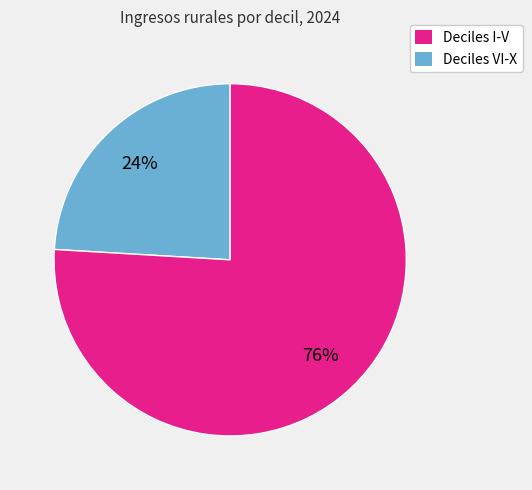

Is it true that Deciles I-V is 17% of the pie?

False